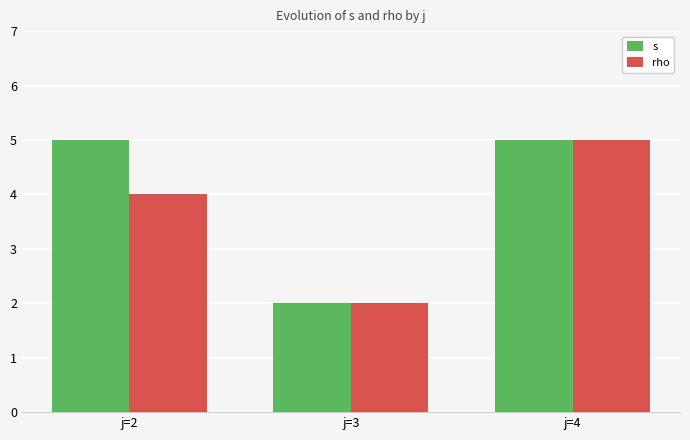

Rank the series by their average value, from lowest to highest.

rho, s